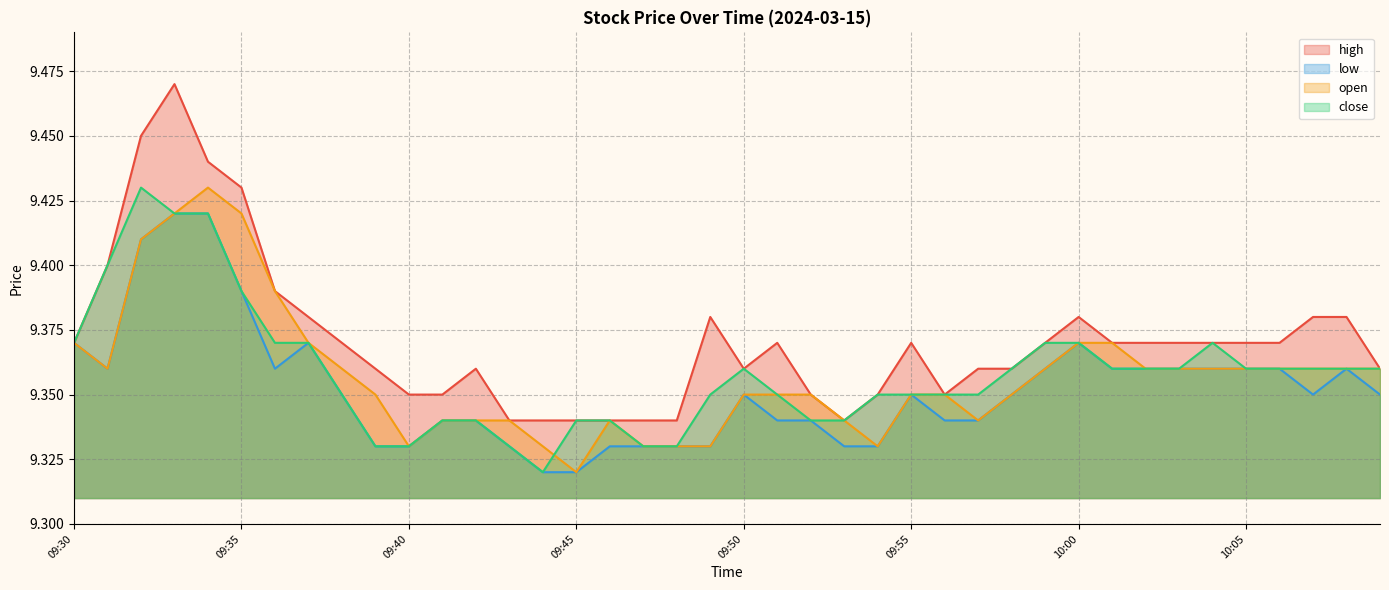

Which has a higher value, 09:41 or 09:37?

09:37